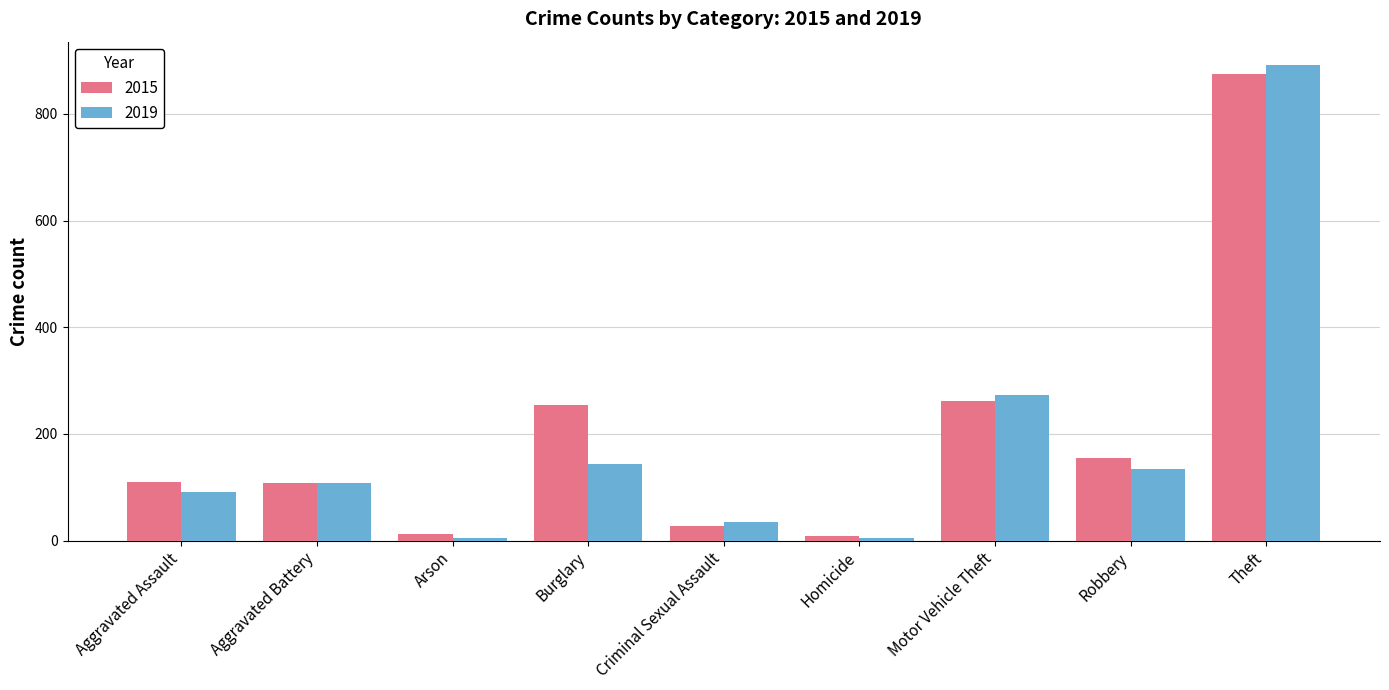

Which category has the highest value across all series?

Theft